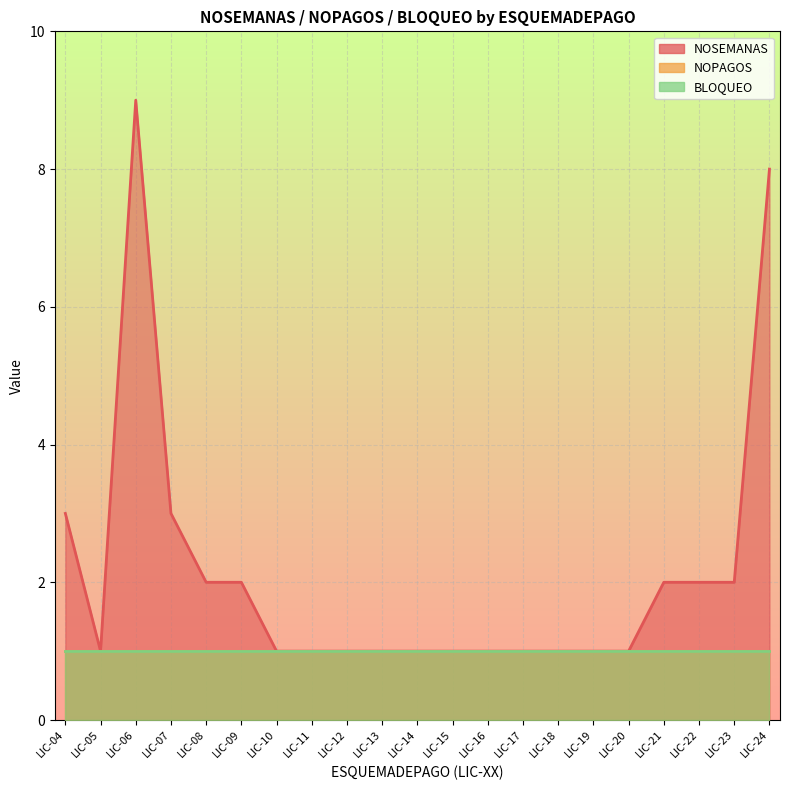

Rank the series by their maximum value, from highest to lowest.

NOSEMANAS, NOPAGOS, BLOQUEO